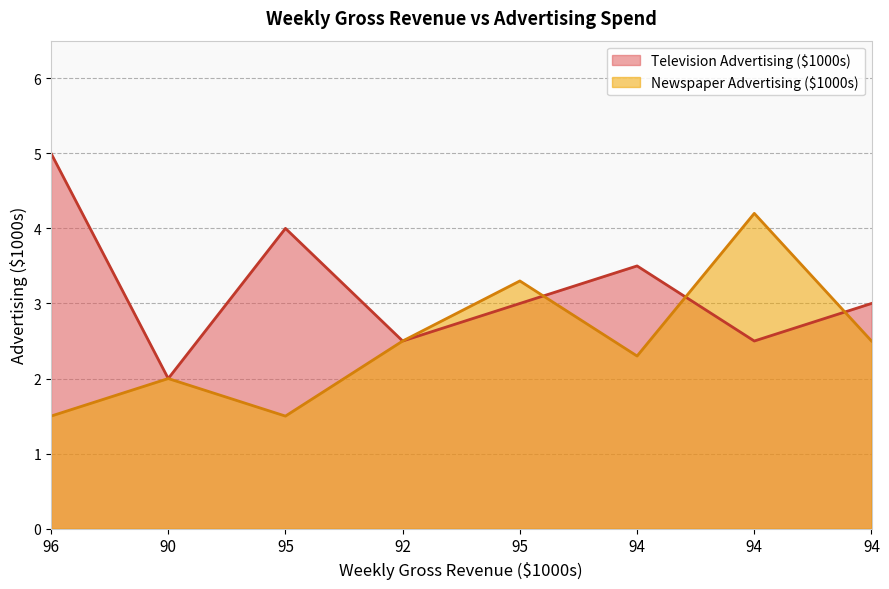

Rank the series by their average value, from highest to lowest.

Television Advertising ($1000s), Newspaper Advertising ($1000s)